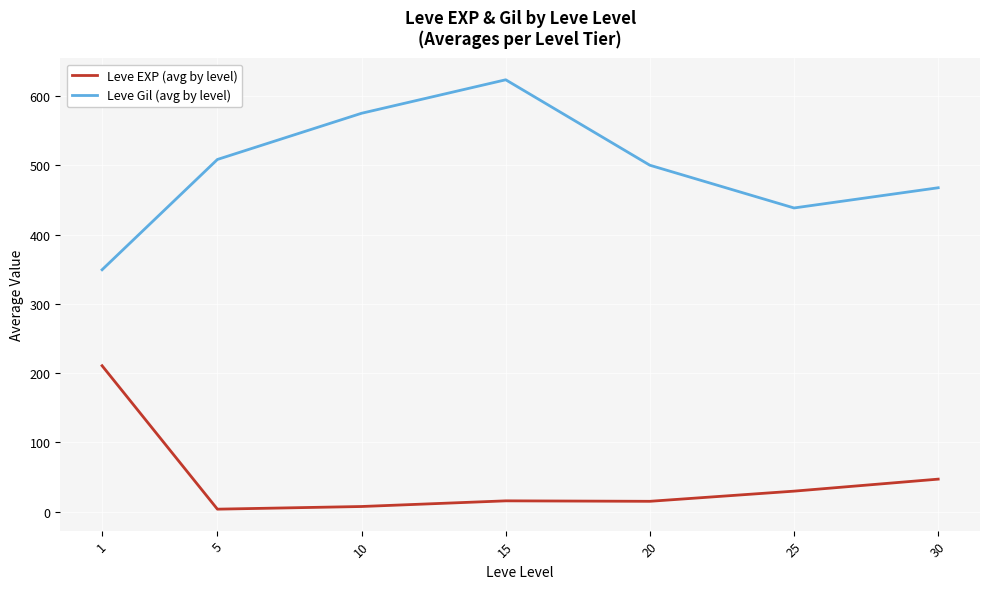

What is the maximum value shown in the chart?

623.3